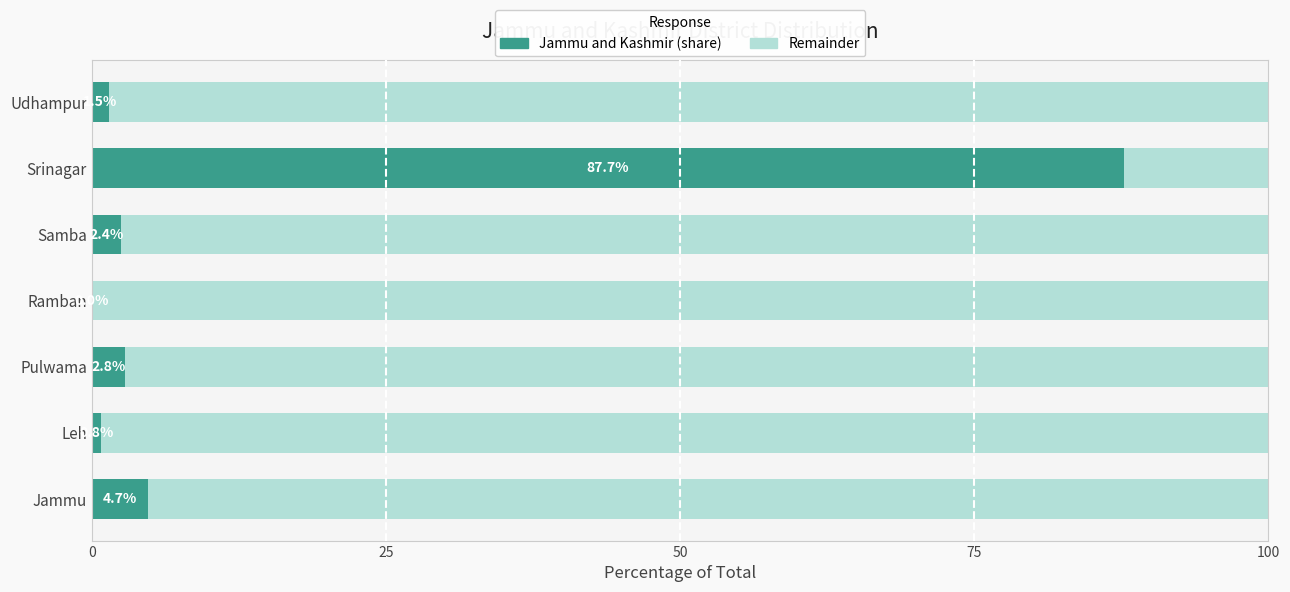

What is the total value across all series at Jammu?

100.0